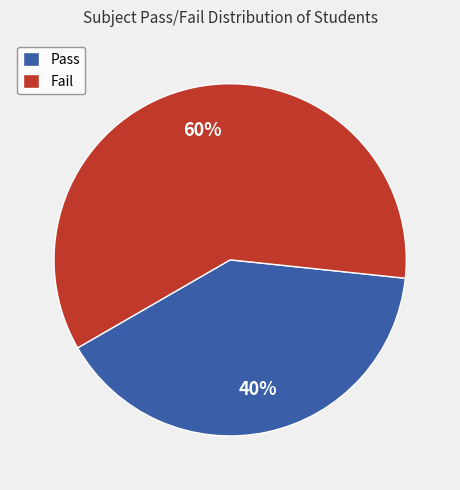

Which category has the biggest portion of the pie?

Fail